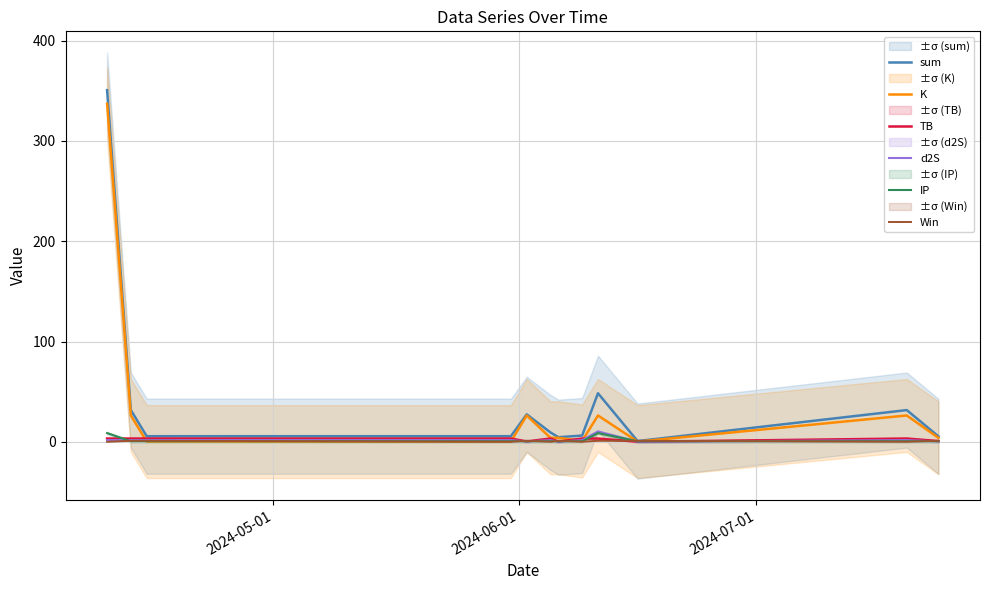

True or false: TB and K cross at least once.

True